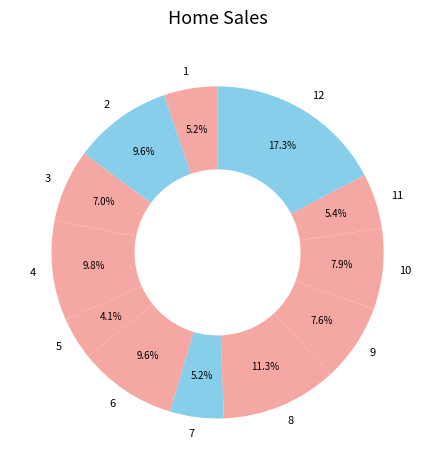

To the nearest percent, what percentage of the pie is 12?

17%